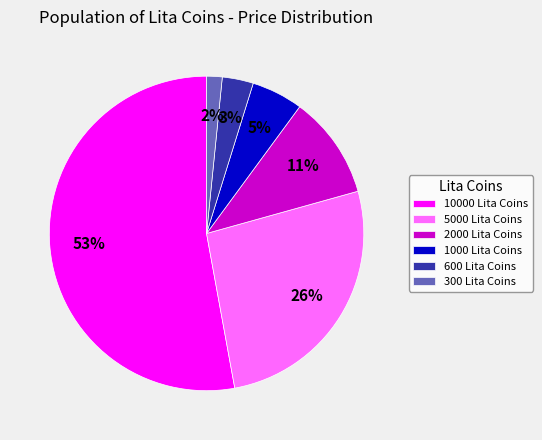

To the nearest percent, what is the difference between the 1000 Lita Coins and 10000 Lita Coins slice percentages?

48%